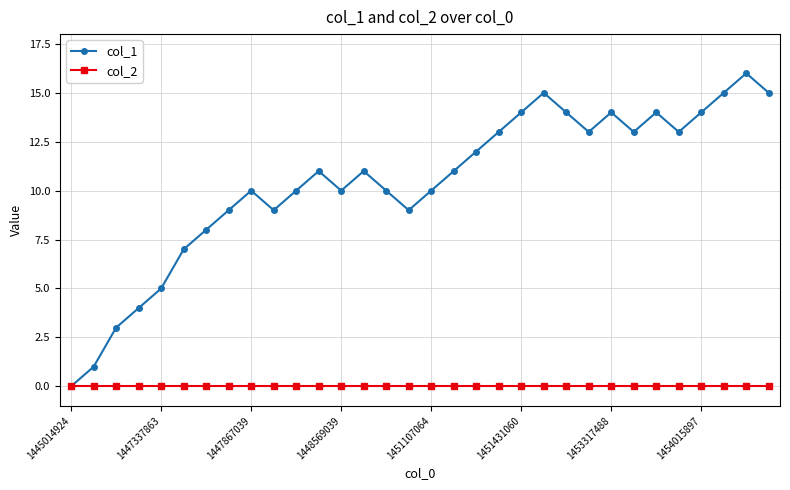

Is this an area chart (filled region under the line)?

No